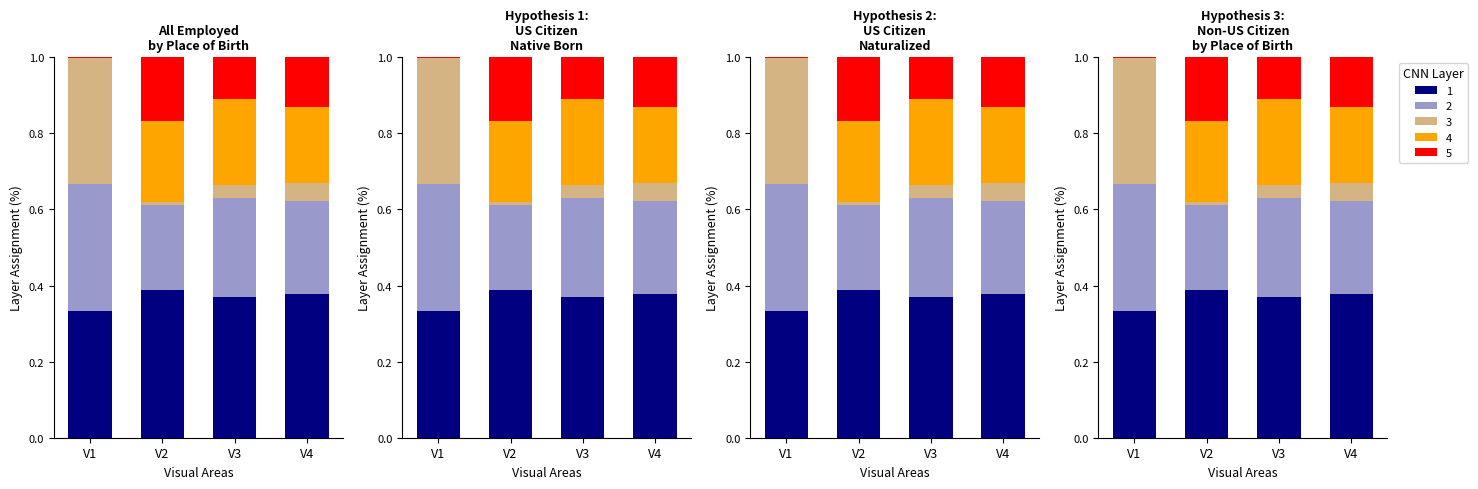

Rank the categories by Naturalized value from lowest to highest.

V1, V4, V2, V3